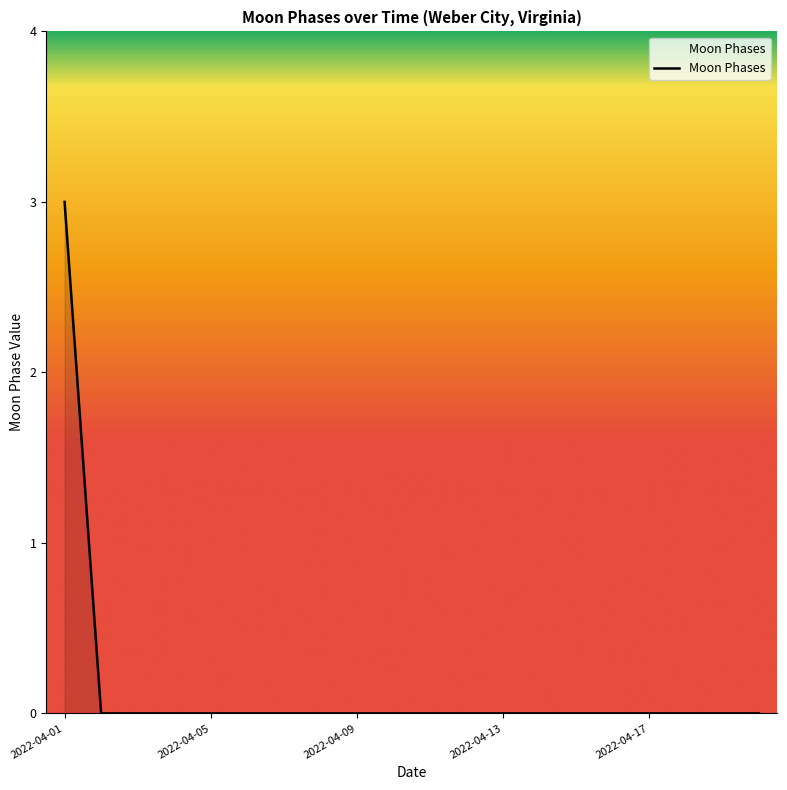

What is the difference between the maximum and minimum values?

3